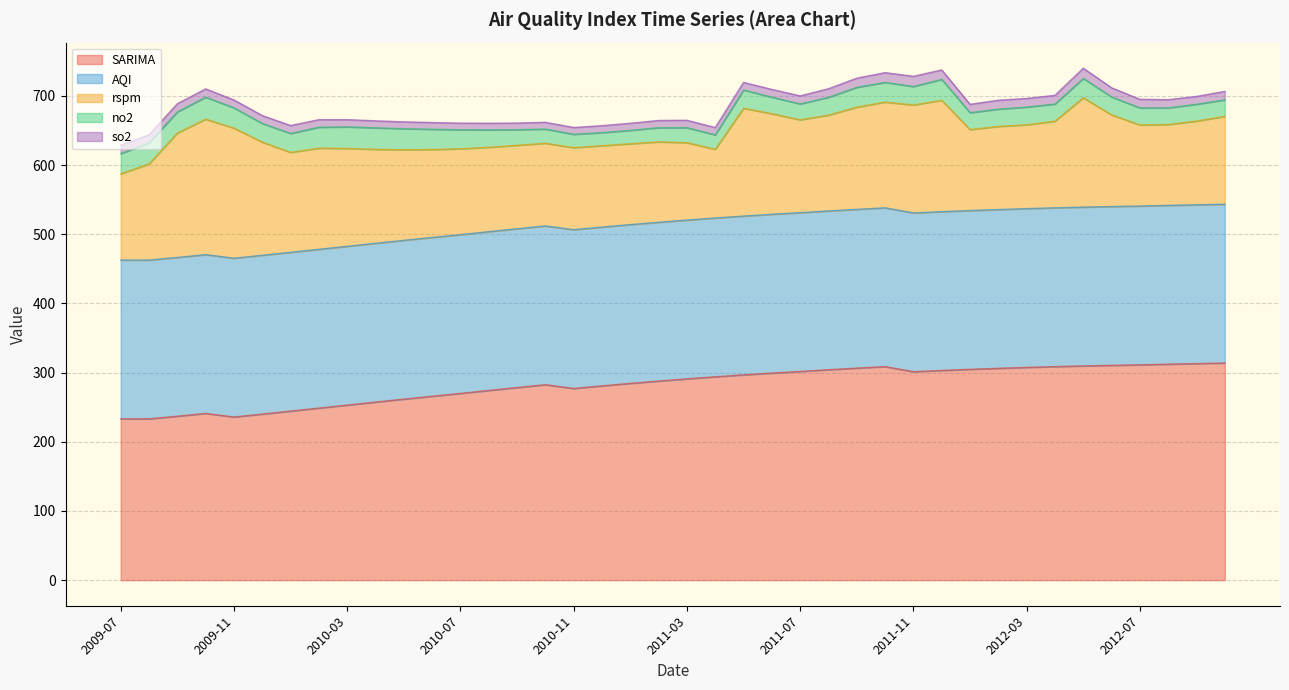

Is the value of so2 at 2012-05 greater than the value of no2 at 2010-09?

No